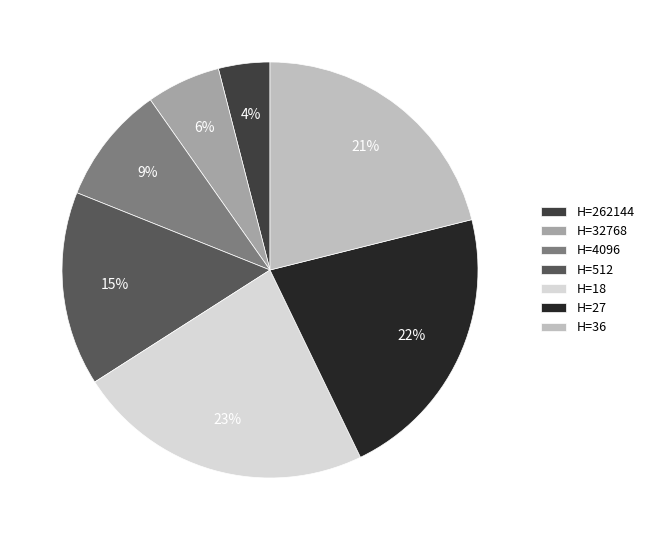

Which category has the biggest portion of the pie?

H=18